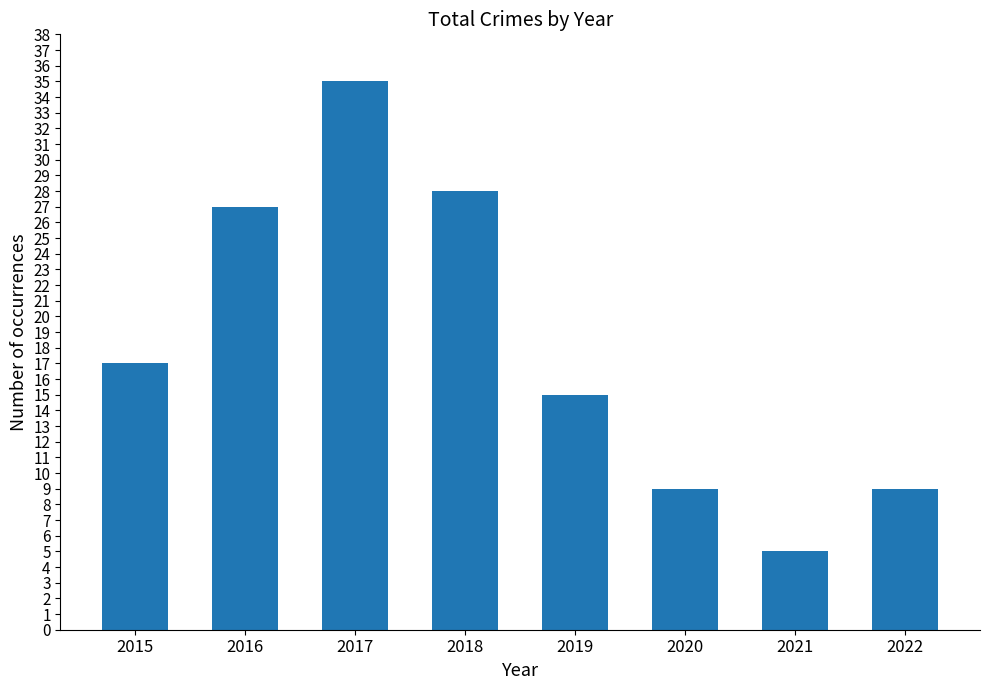

Are the bars grouped side by side (vs. stacked)?

No